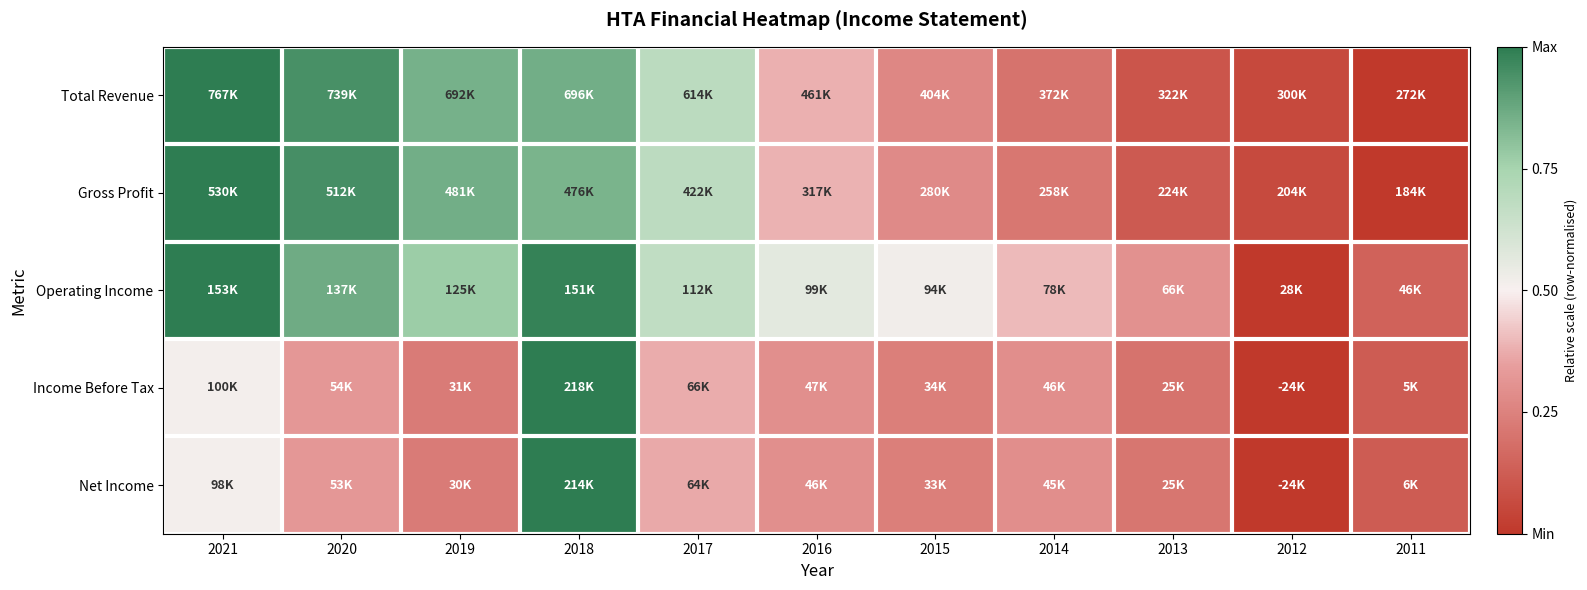

Which has a higher value, 2014 or 2017?

2017